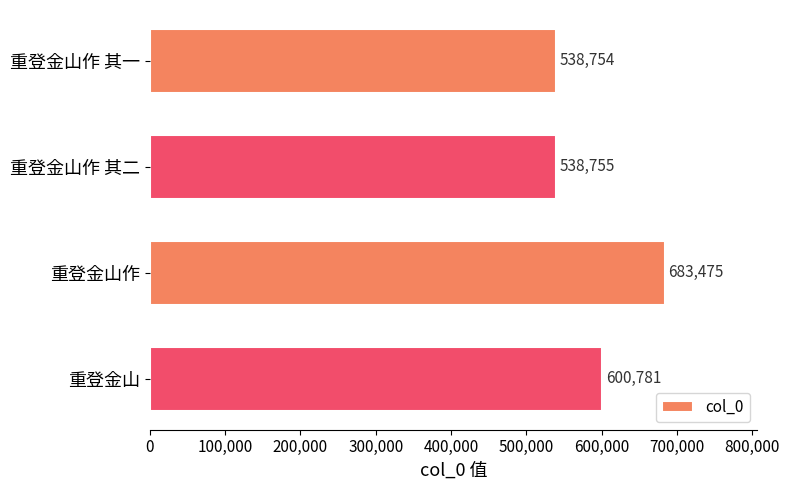

Approximately how many times larger is the value at 重登金山作 其一 compared to 重登金山?

0.9